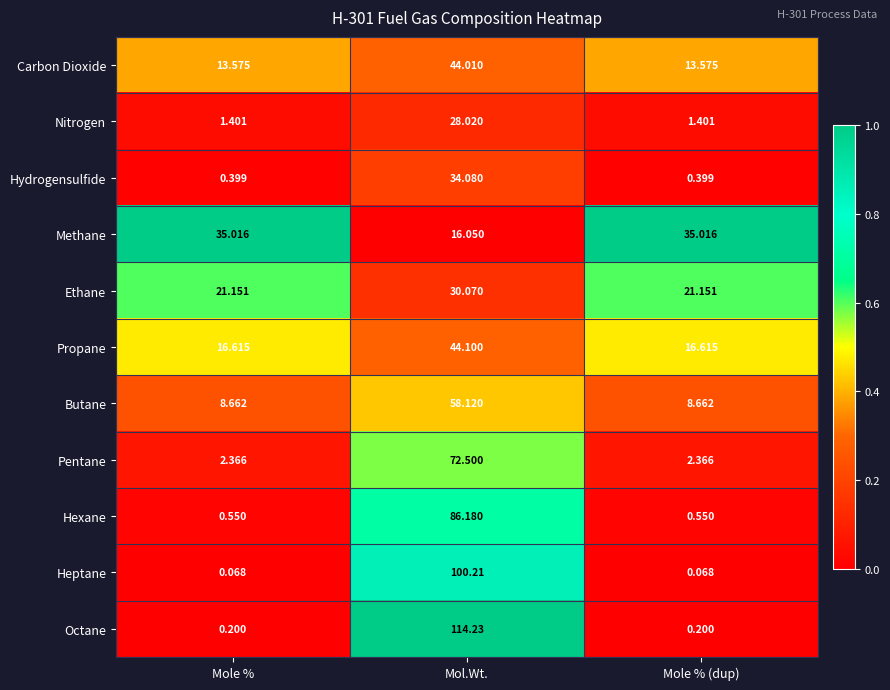

Which label corresponds to the largest value in the chart?

Mol.Wt.